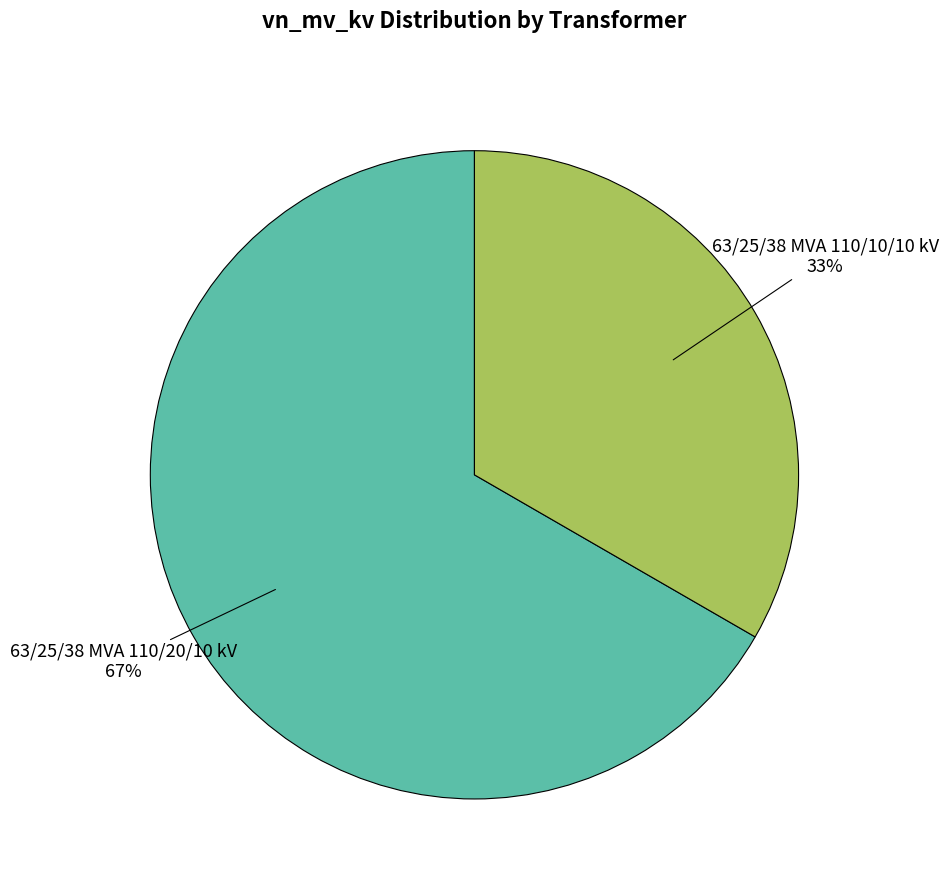

What is the largest slice in the pie chart?

63/25/38 MVA 110/20/10 kV